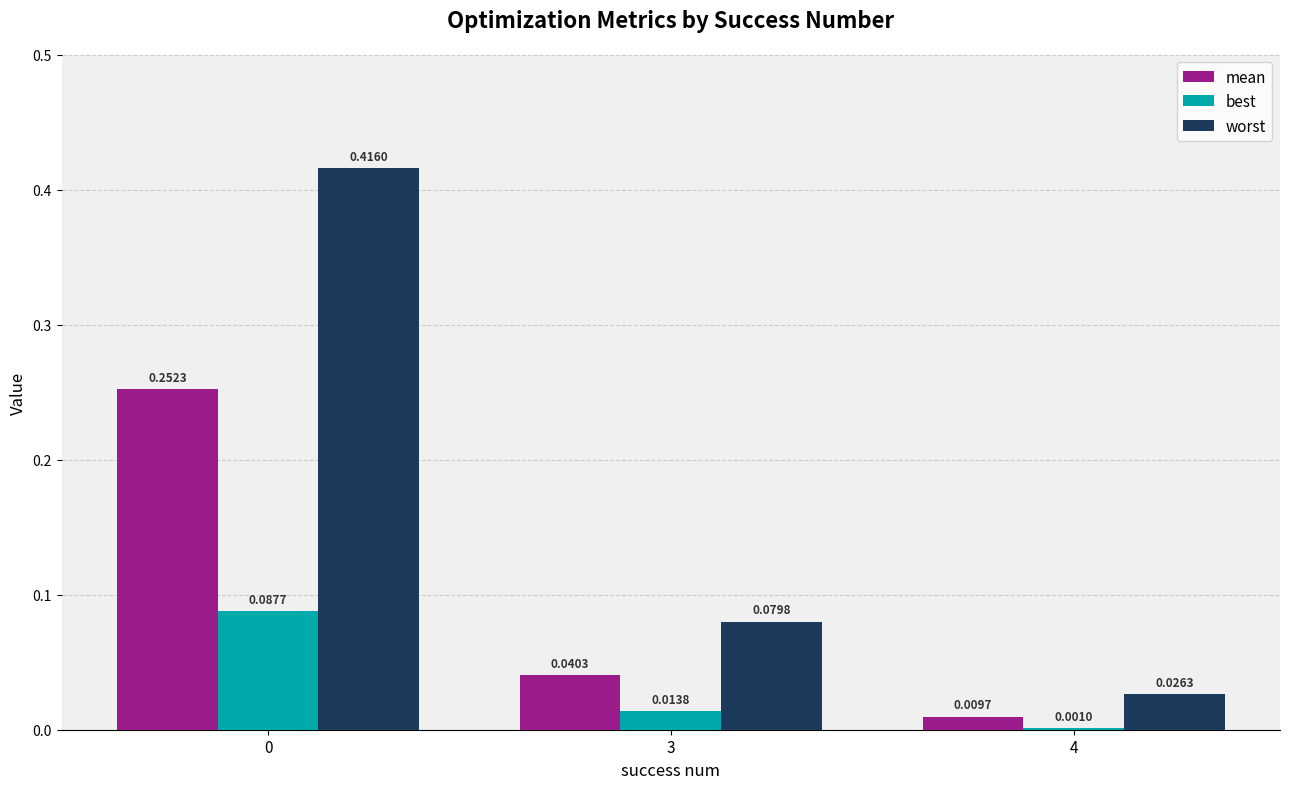

Between 0 and 4, which series saw the biggest shift?

worst